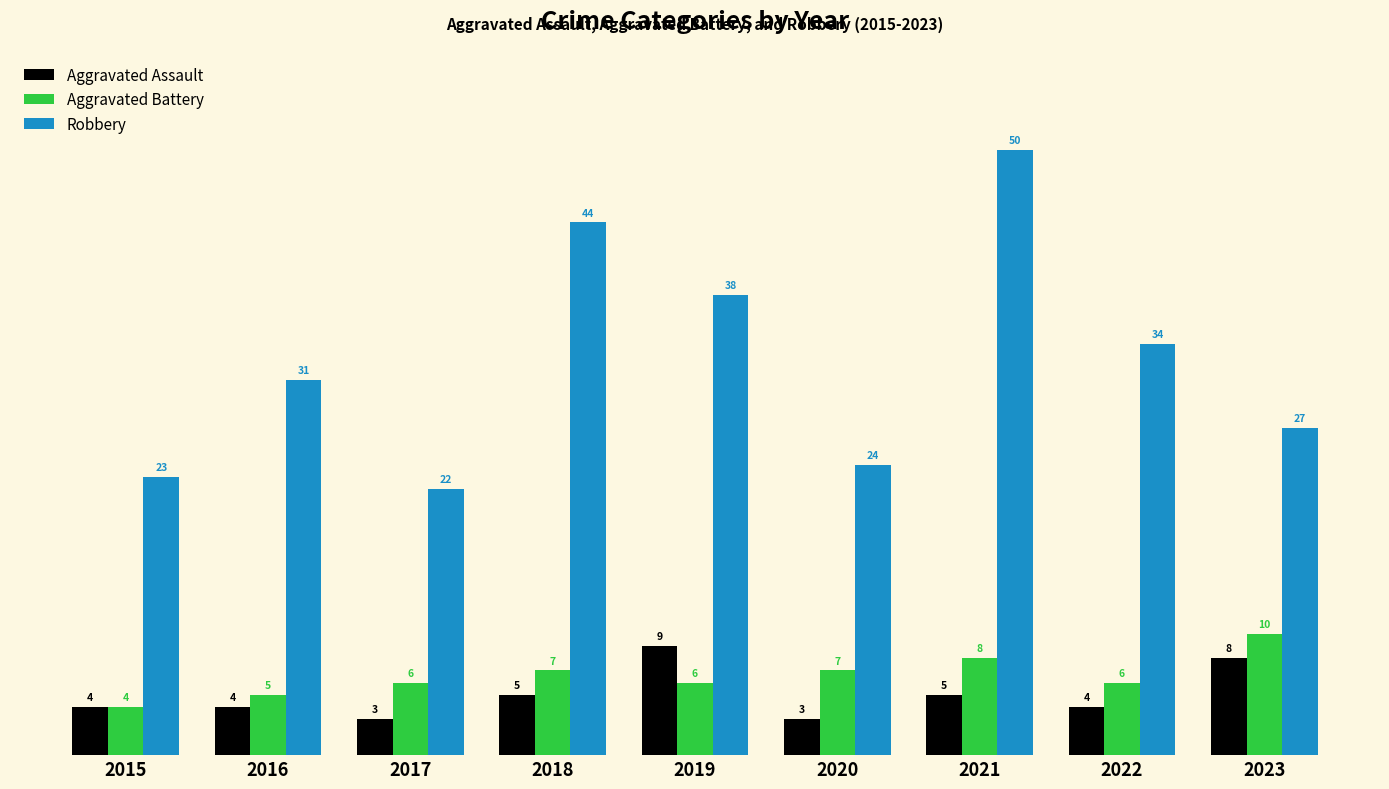

Reading left to right, what are all the values shown in this chart?

Aggravated Assault: 2015=4	2016=4	2017=3	2018=5	2019=9	2020=3	2021=5	2022=4	2023=8
Aggravated Battery: 2015=4	2016=5	2017=6	2018=7	2019=6	2020=7	2021=8	2022=6	2023=10
Robbery: 2015=23	2016=31	2017=22	2018=44	2019=38	2020=24	2021=50	2022=34	2023=27